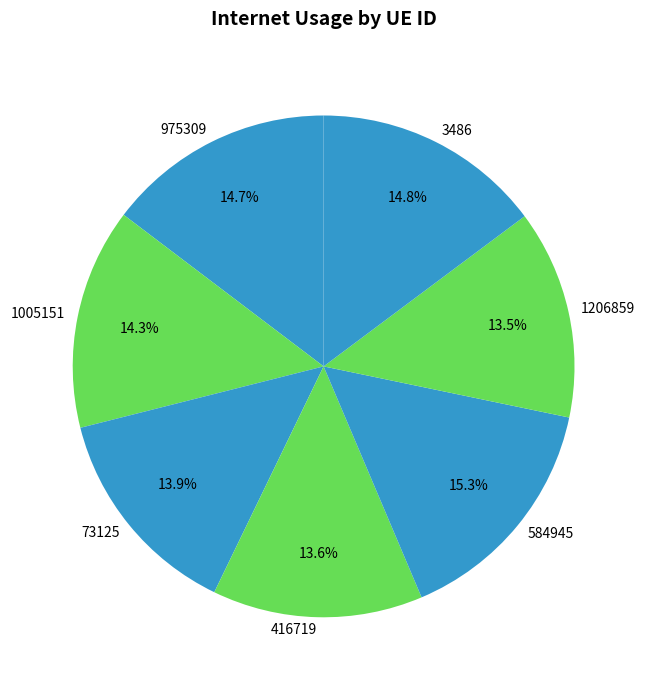

What is the largest slice in the pie chart?

584945